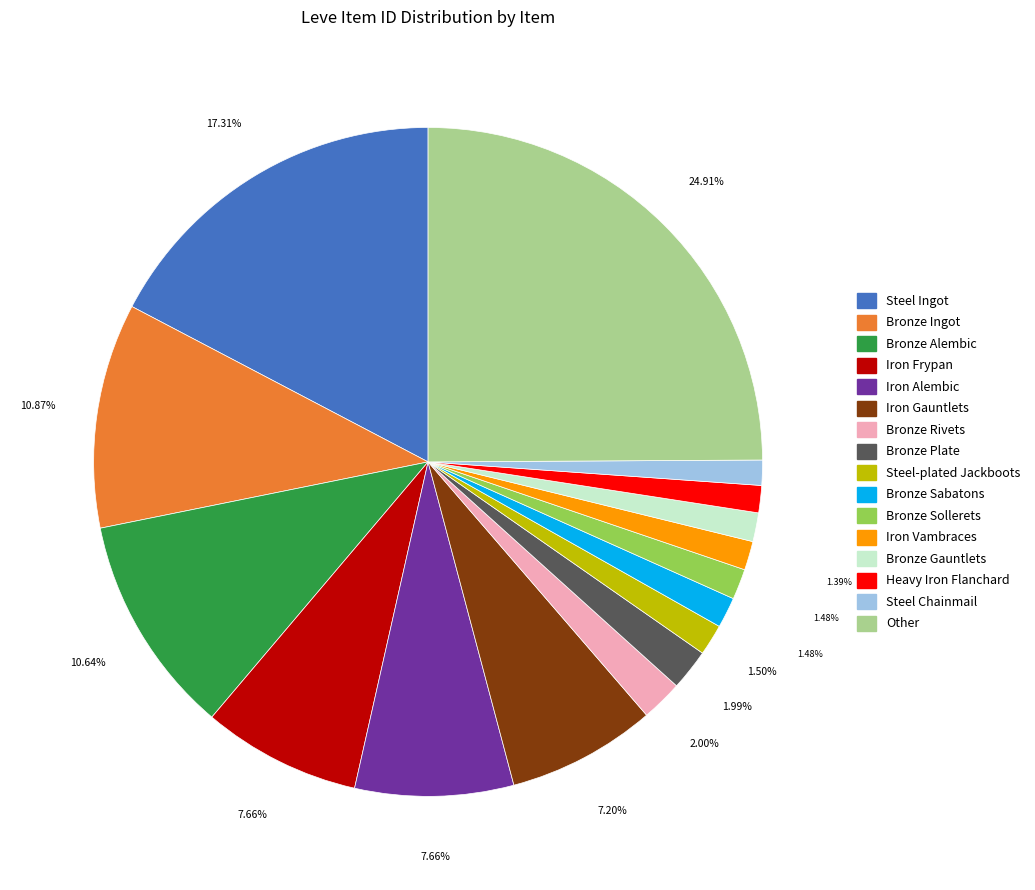

Is there a majority slice in this chart?

No